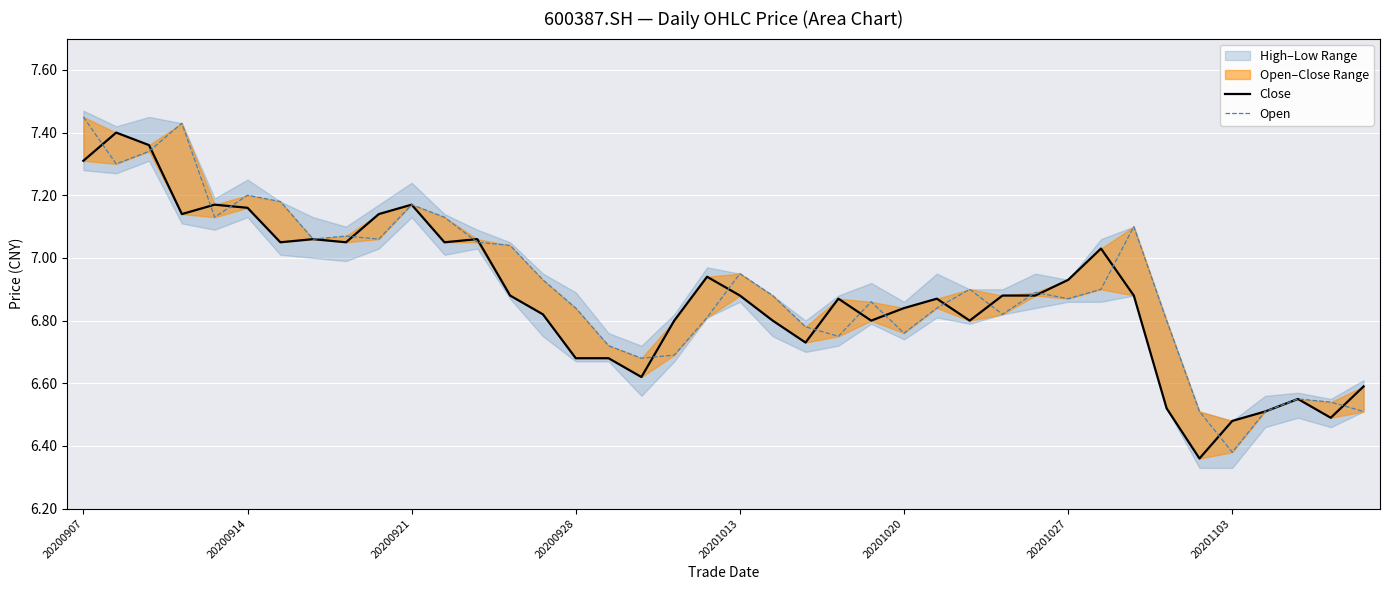

How many lines are shown in the chart?

2